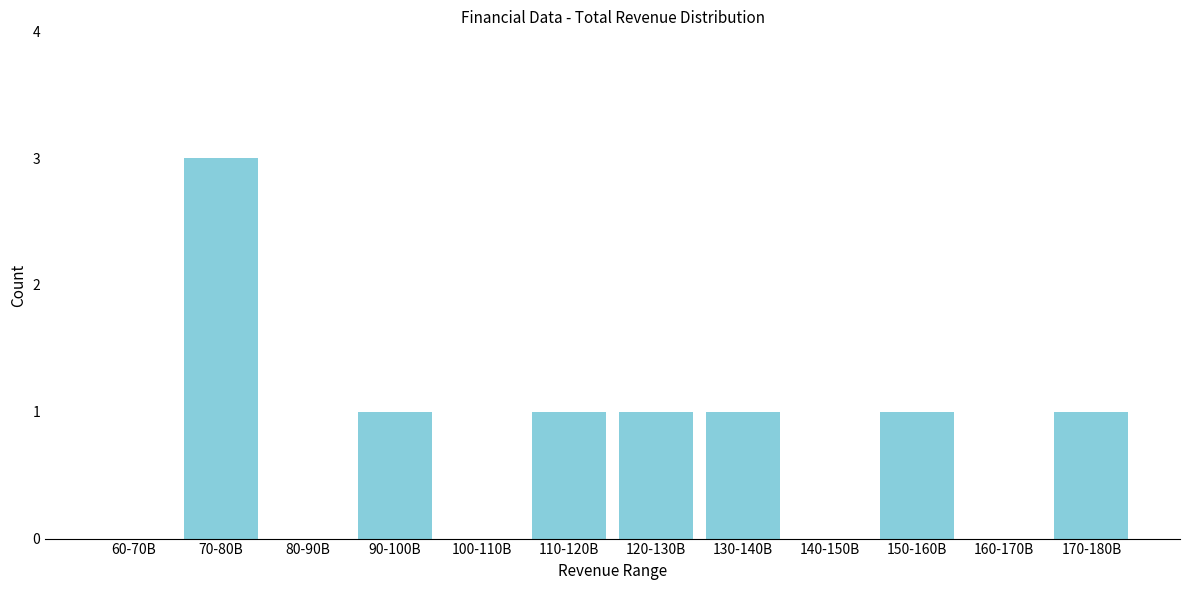

Reading right to left, transcribe all the data shown in this chart.

170-180B=1	160-170B=0	150-160B=1	140-150B=0	130-140B=1	120-130B=1	110-120B=1	100-110B=0	90-100B=1	80-90B=0	70-80B=3	60-70B=0